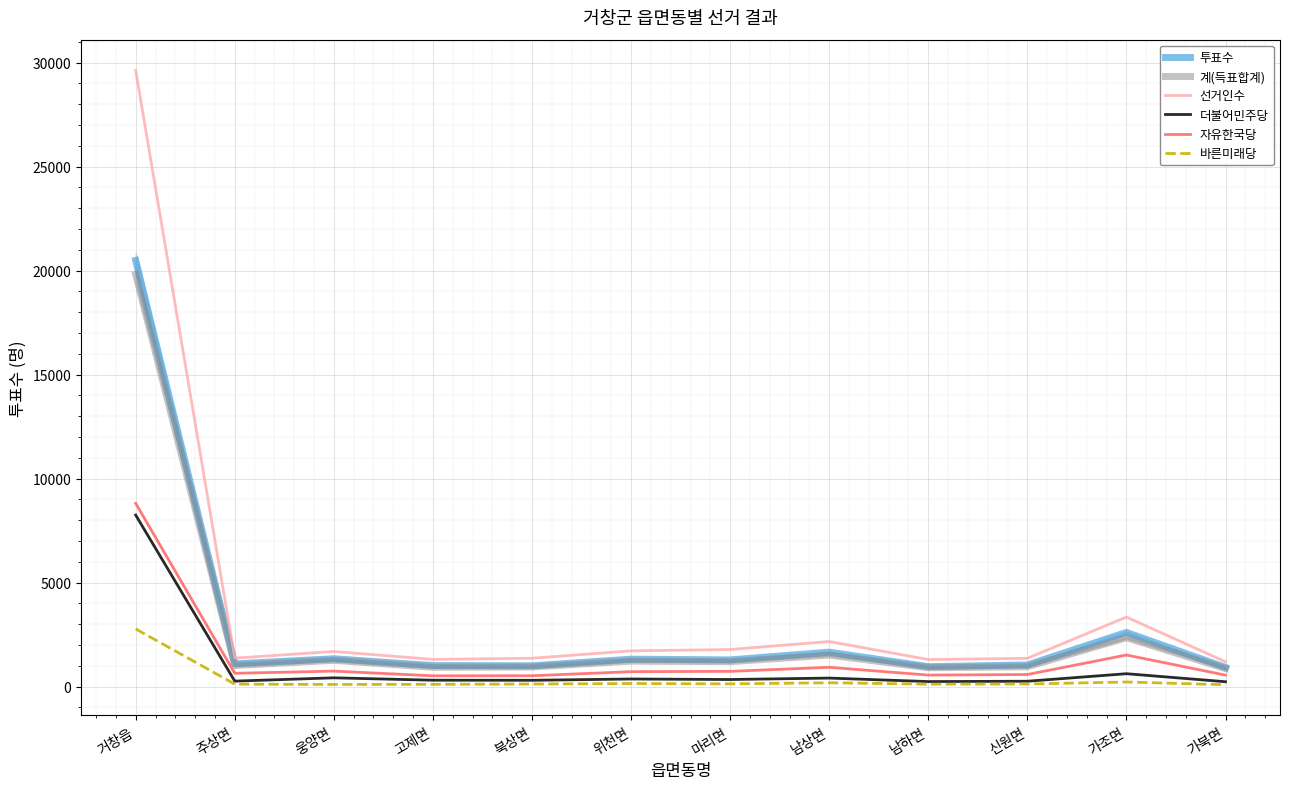

Which series has the largest range (max minus min)?

선거인수